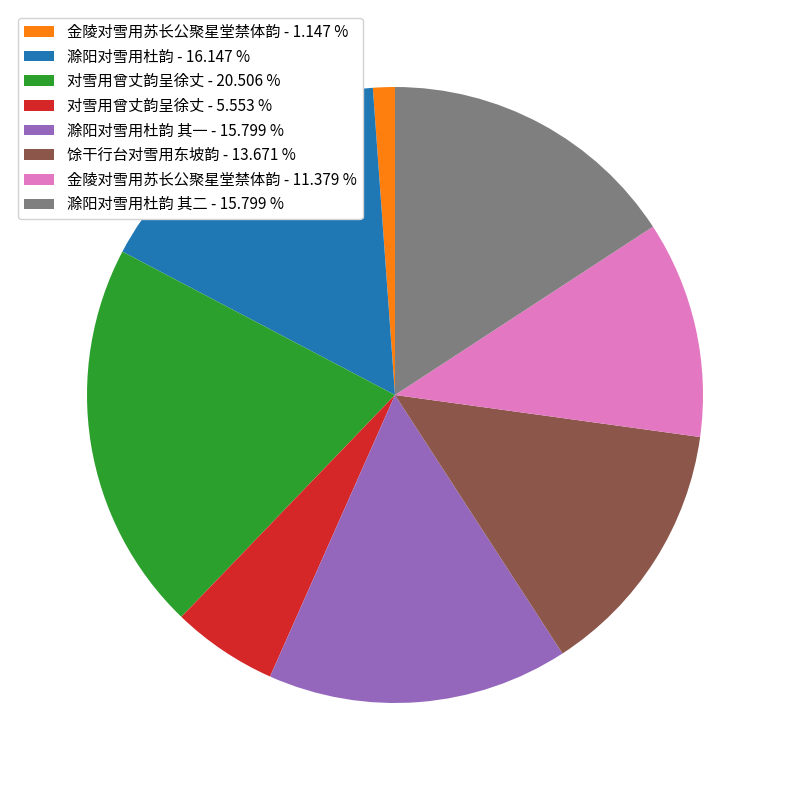

Does any single category account for the majority?

No